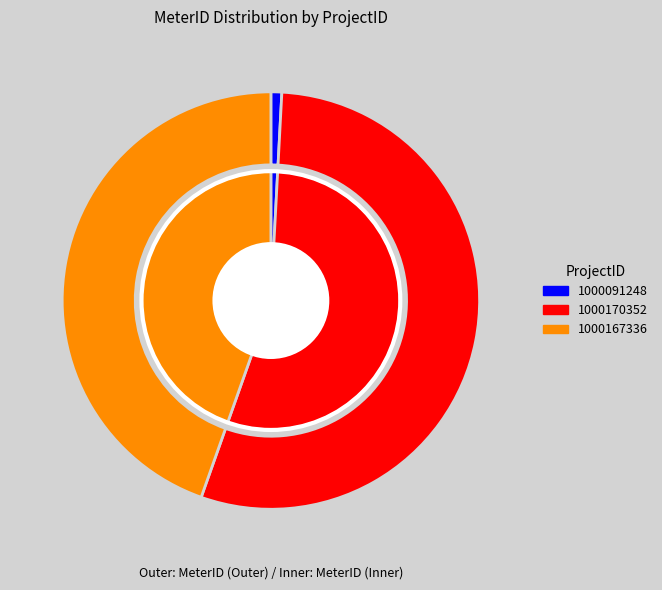

Which slice is the smallest?

1000091248